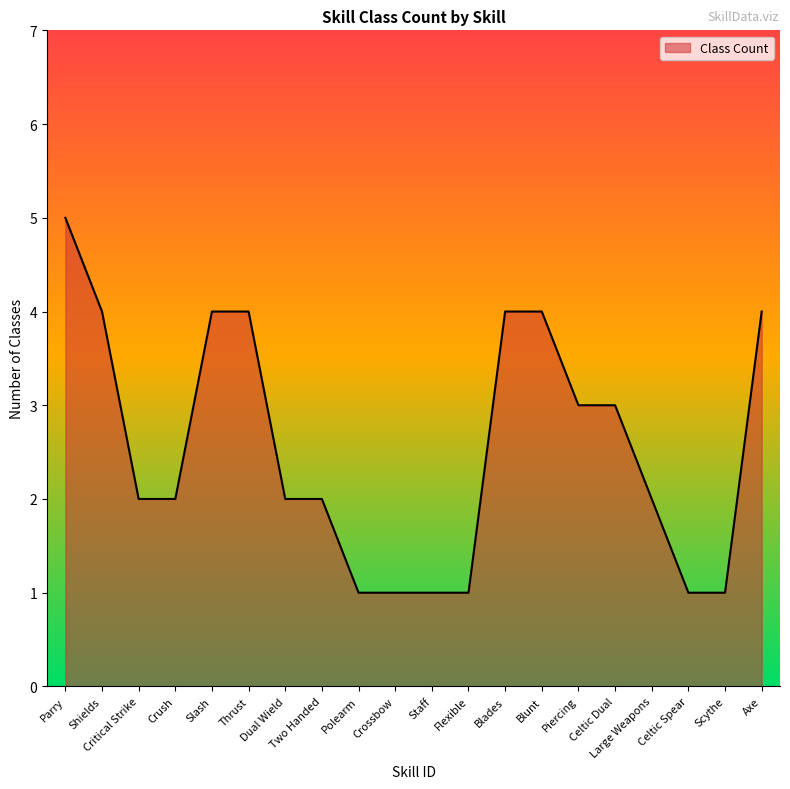

How many values are between 1 and 4?

19